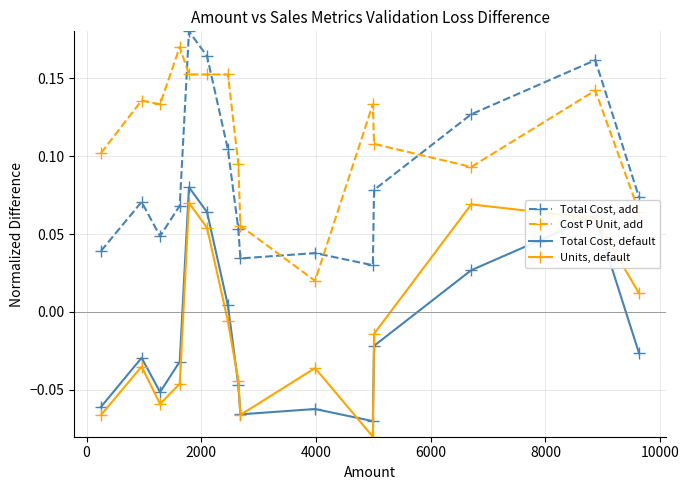

How many values in the Units, default series exceed 0?

5